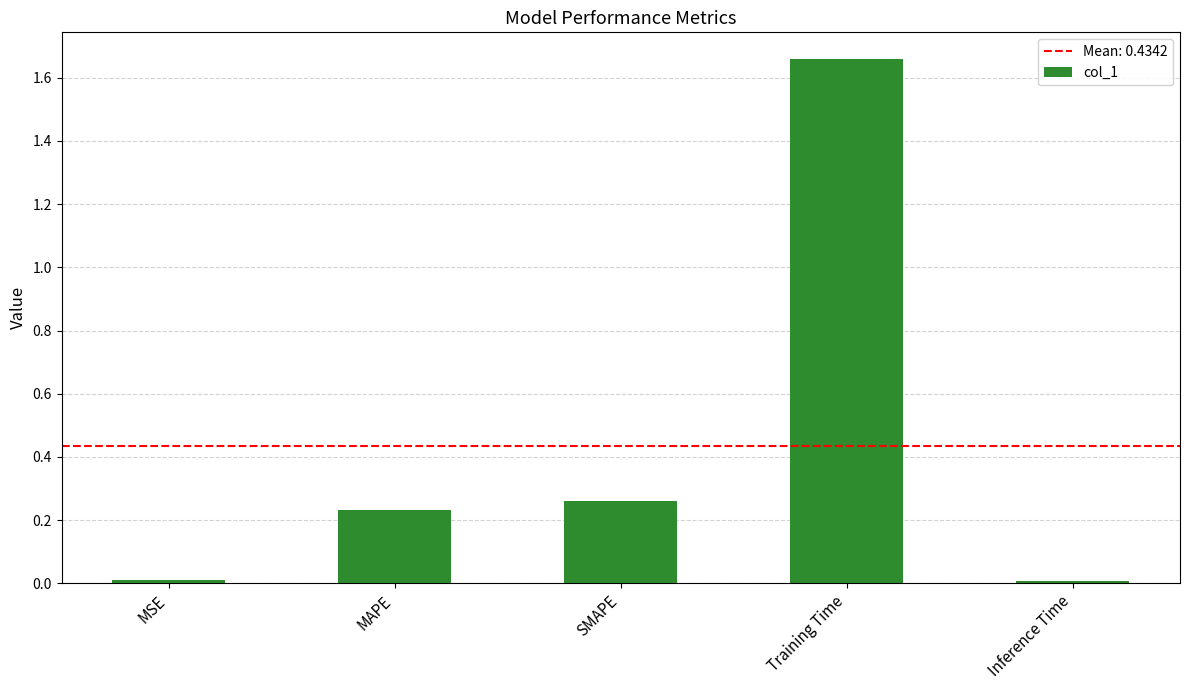

True or false: the data shows 0.1 at MAPE.

False